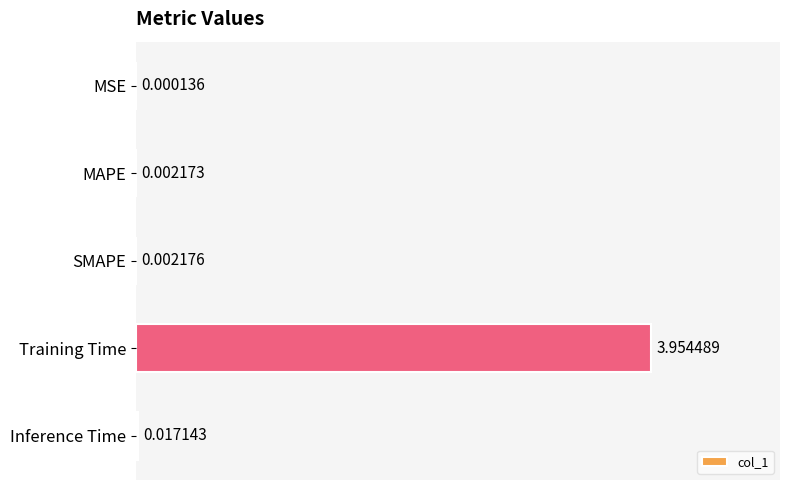

What is the change in value from MAPE to Training Time?

+4.0